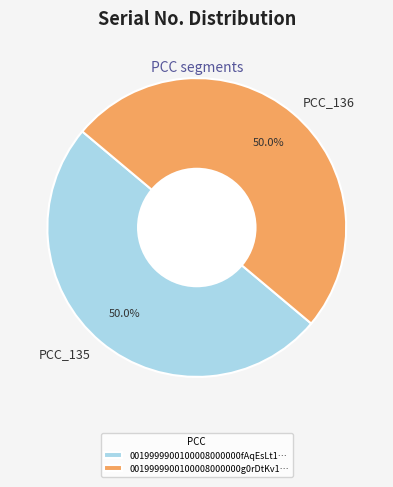

What percentage is NOT represented by PCC_136?

50.0%